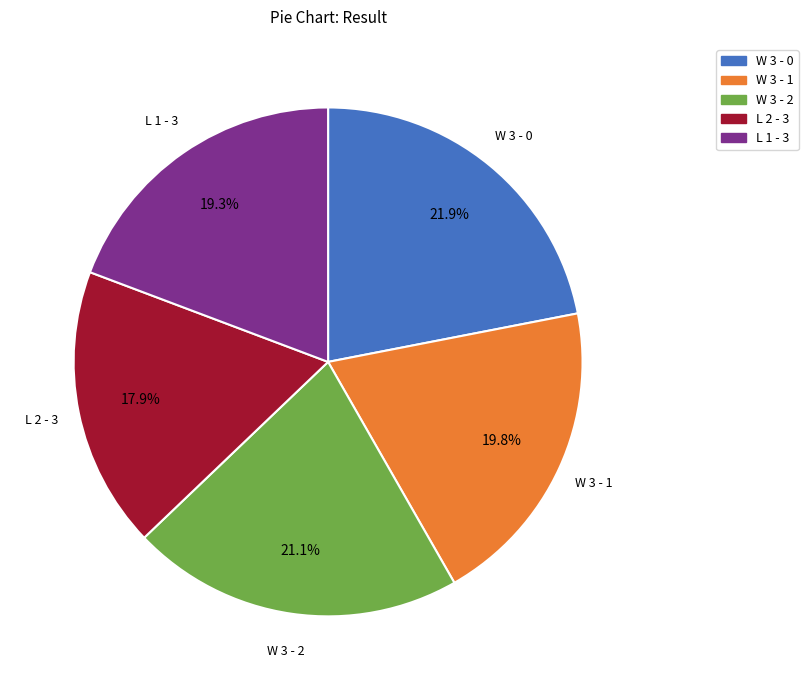

True or false: L 1 - 3 accounts for 12% of the total.

False